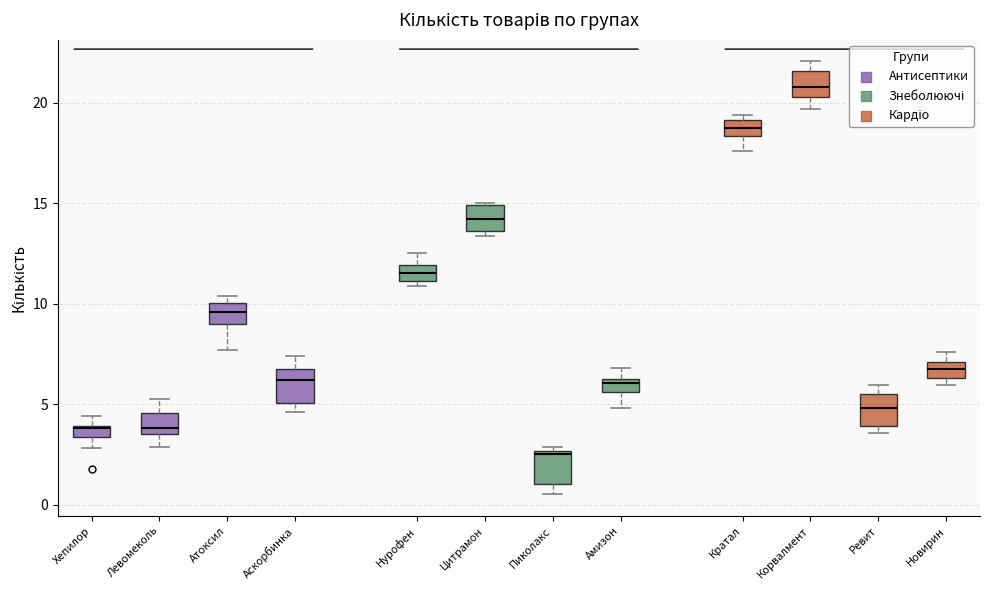

Which box has the lowest median line?

Пиколакс